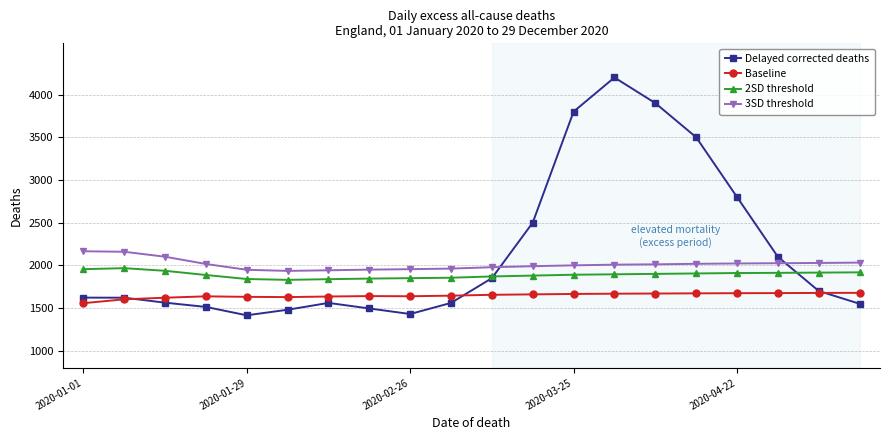

What is the value of the Baseline point at the 4th from the left?

1637